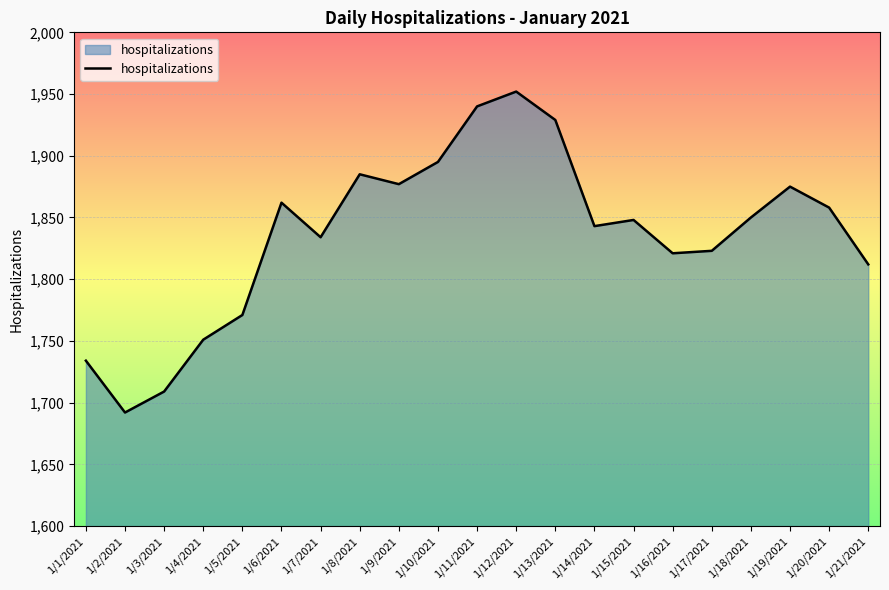

Between 1/9/2021 and 1/10/2021, which is larger?

1/10/2021